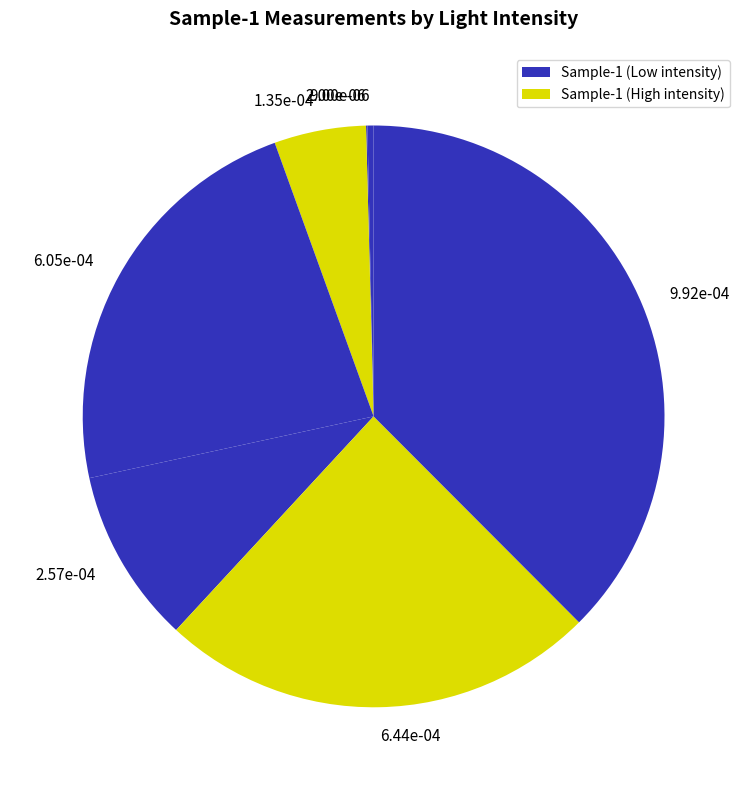

Between 6.05e-04 and 2.57e-04, which is larger?

6.05e-04